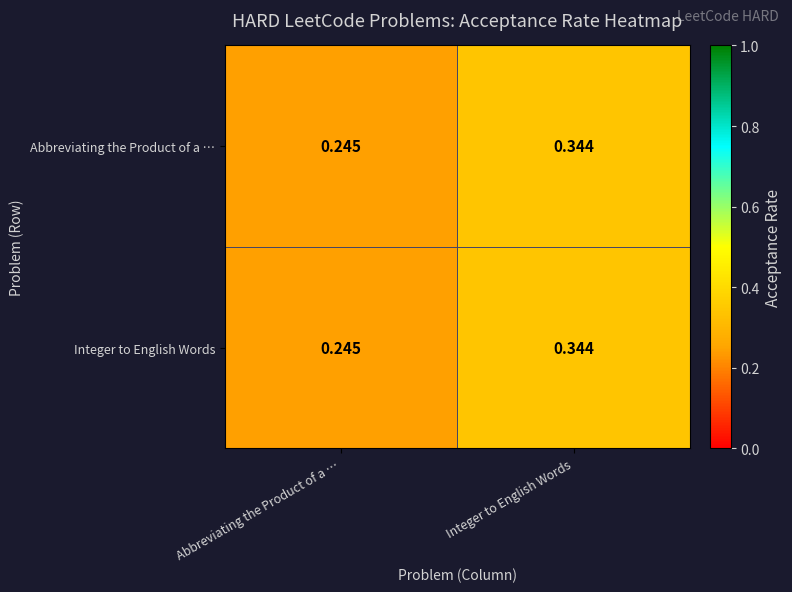

At which category is the sum across all series the highest?

Integer to English Words